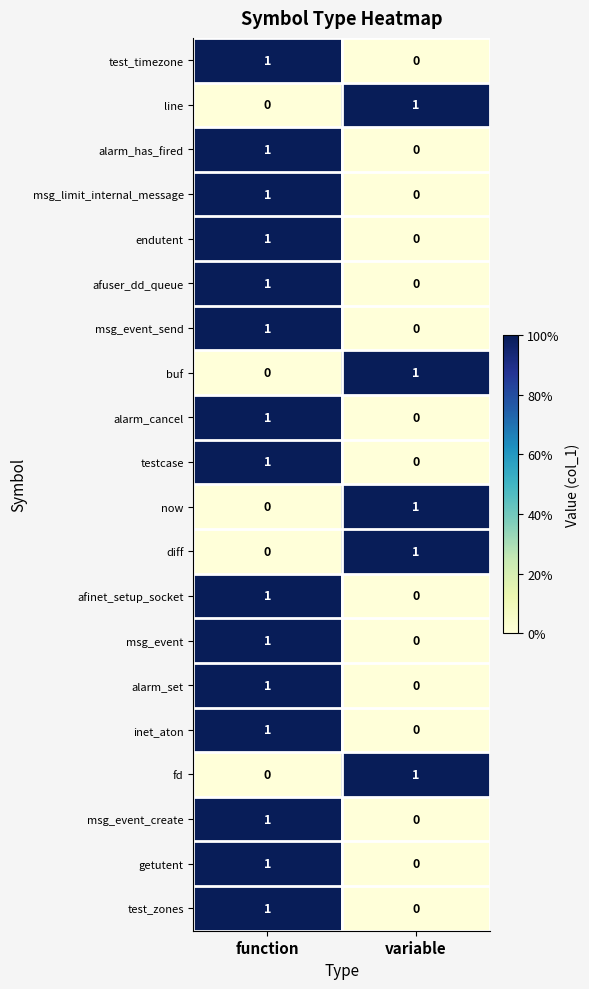

What is the total value across all series at function?

15